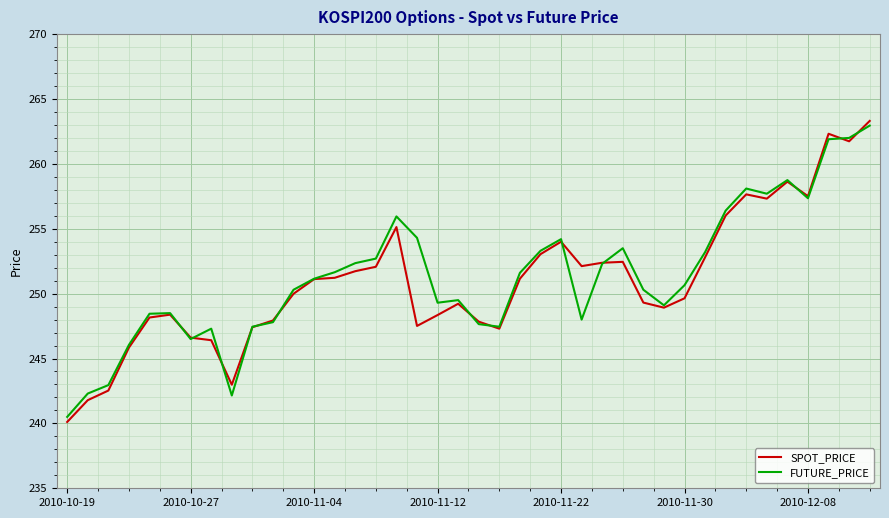

Which series has the widest spread of values?

SPOT_PRICE